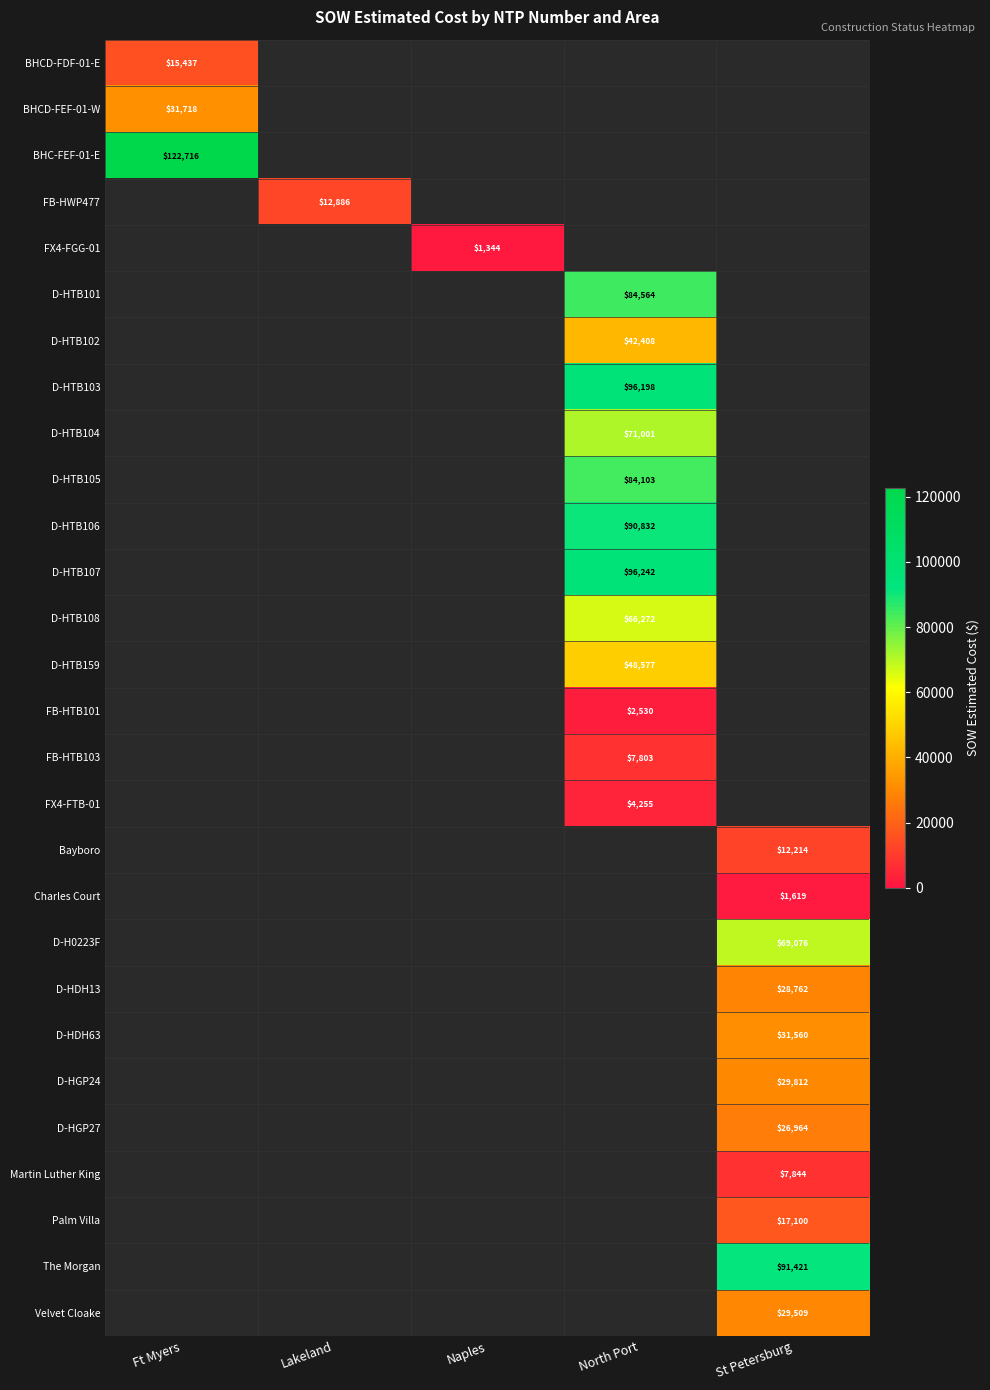

Is the value of BHC-FEF-01-E at Ft Myers greater than the value of FB-HTB101 at North Port?

Yes